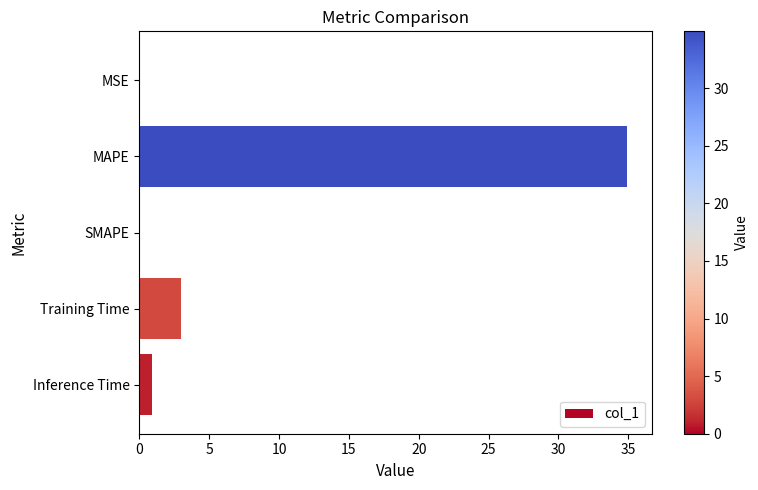

Count the number of data series in this chart.

1